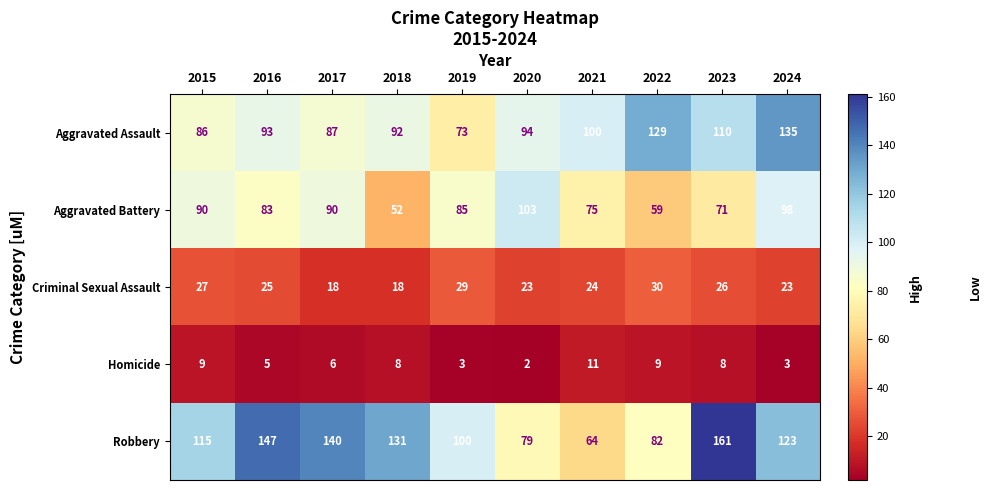

Where is Criminal Sexual Assault nearest to the value 24?

2021